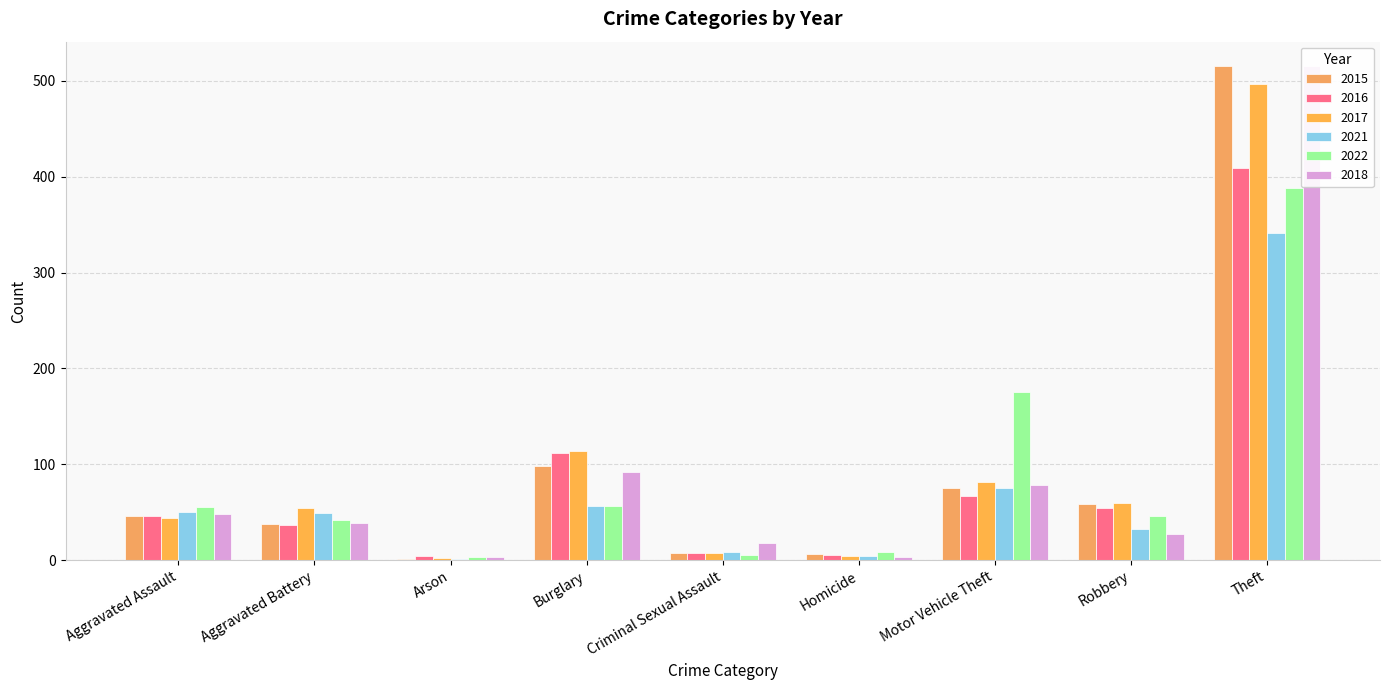

Count the number of categories in the chart.

9